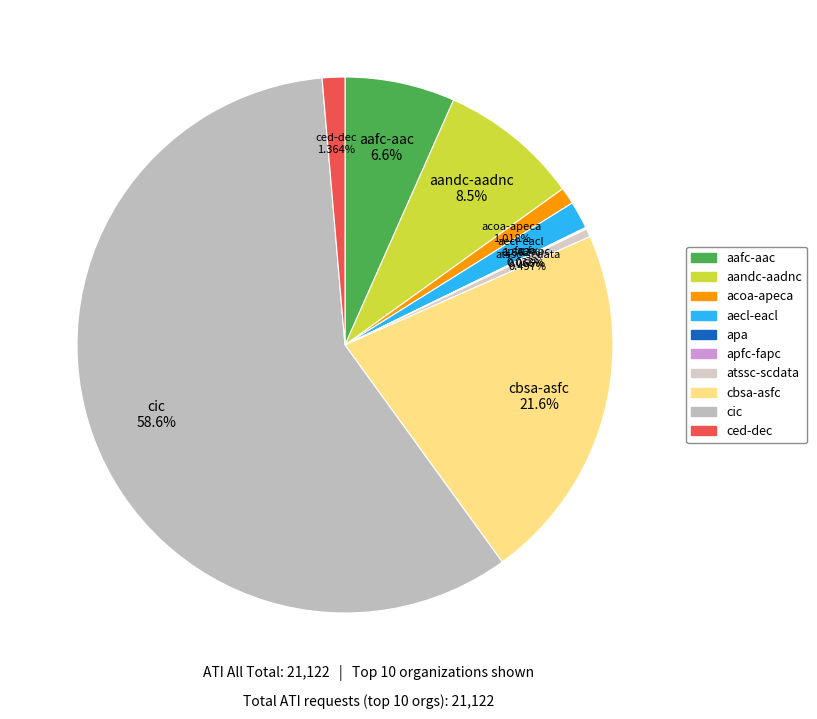

Is there any slice that represents more than half of the pie?

Yes